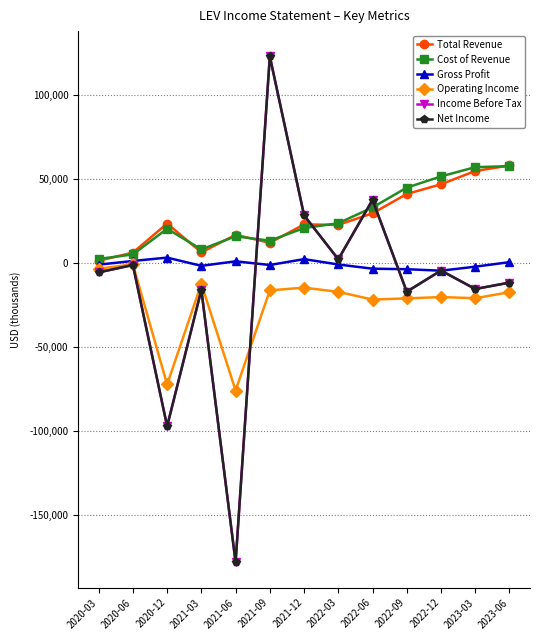

The Total Revenue series shows 6200 at 2021-03. True or false?

True